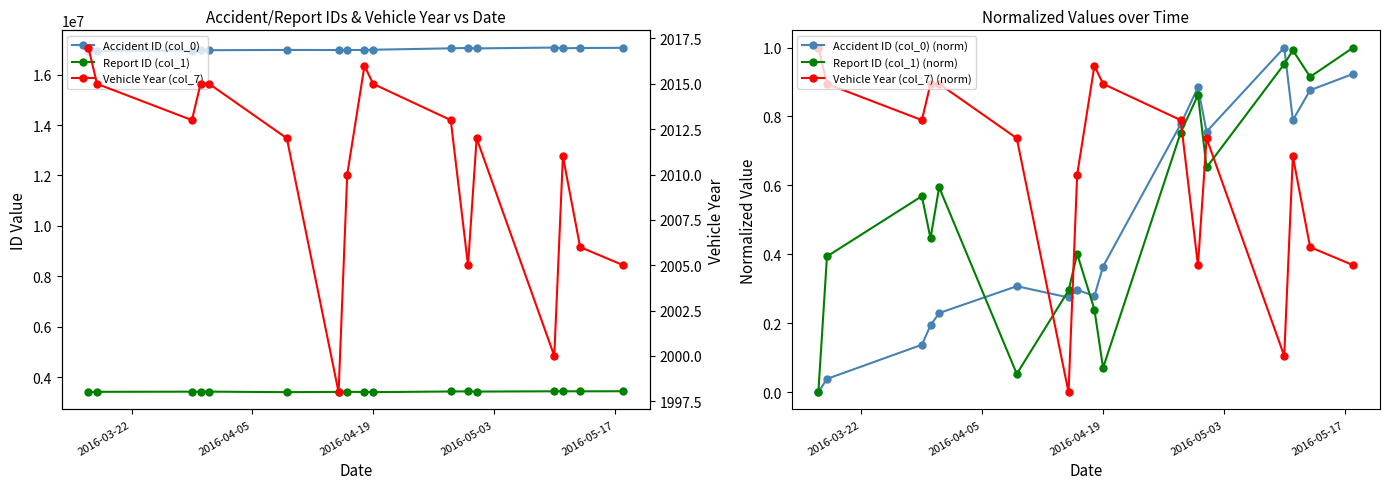

True or false: Report ID (col_1) (norm) and Vehicle Year (col_7) (norm) intersect in this chart.

True